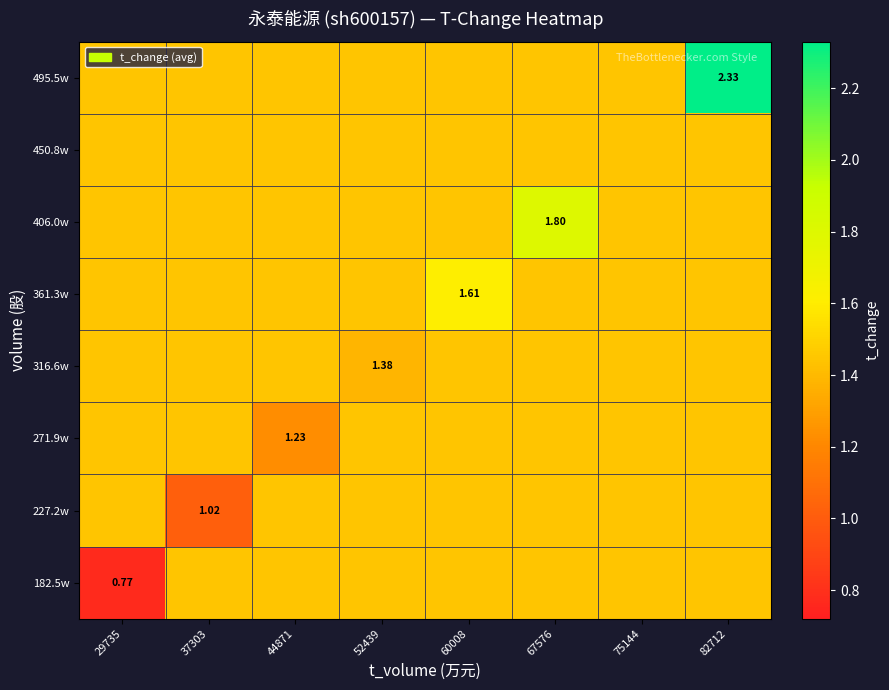

At which label is 227.2w closest to 1?

37303